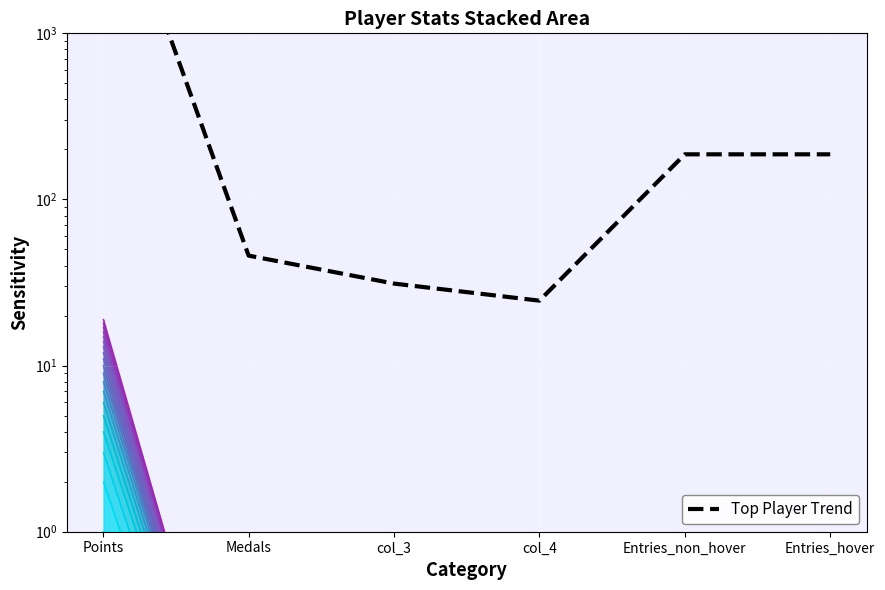

What position from the right is Entries_non_hover?

2